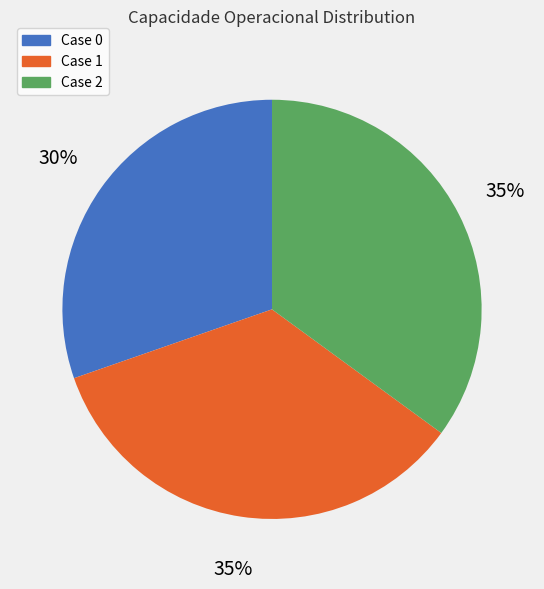

Does any single category account for the majority?

No